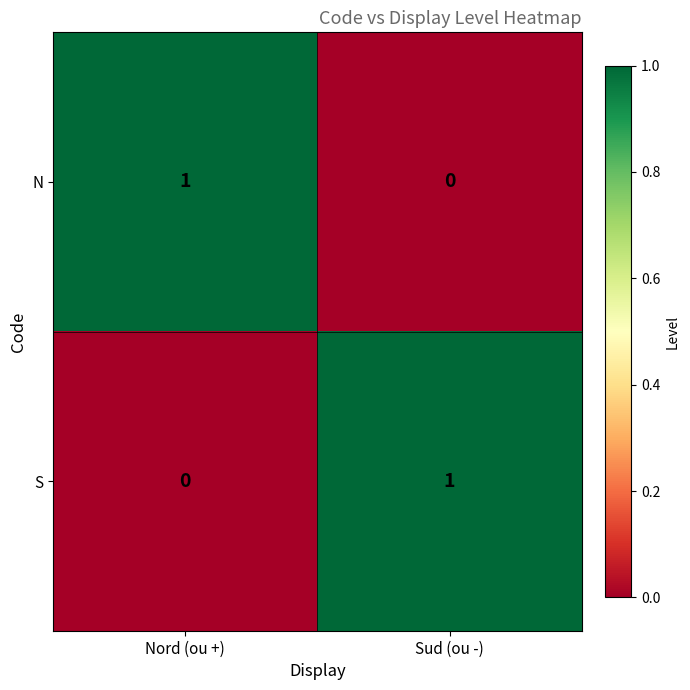

Reading right to left, transcribe all the data shown in this chart.

N: Sud (ou -)=0	Nord (ou +)=1
S: Sud (ou -)=1	Nord (ou +)=0